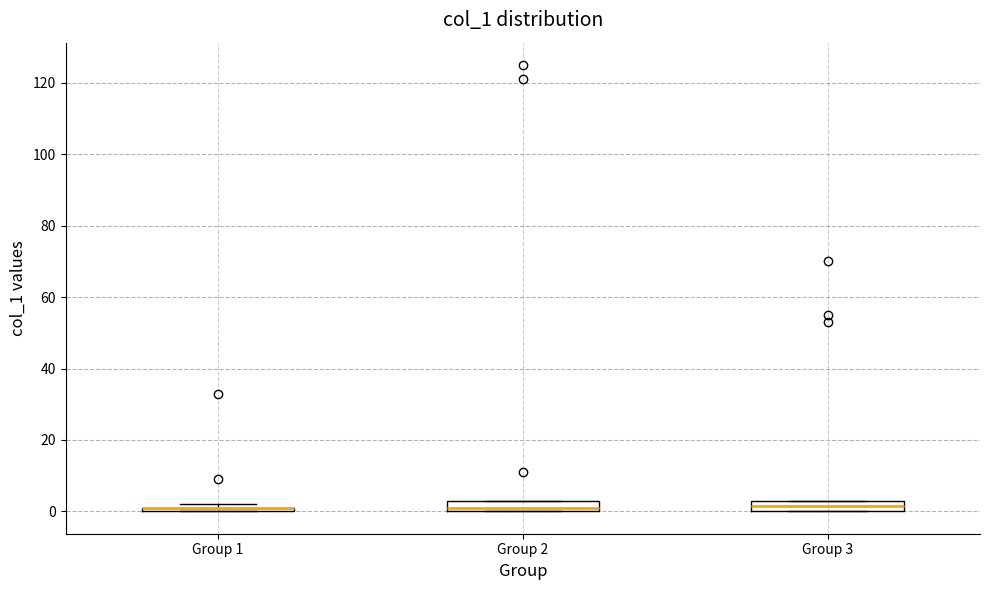

Where is the upper edge of the box for Group 1 on the y-axis? The values are not printed on the chart, so give them approximately, as read against the axis.

2